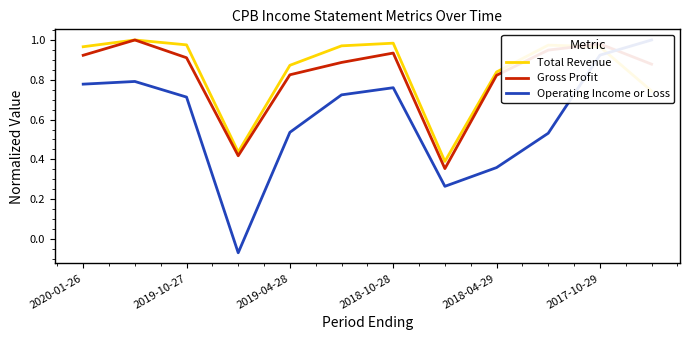

The value of Gross Profit at 2019-10-27 is 0.9. True or false?

True